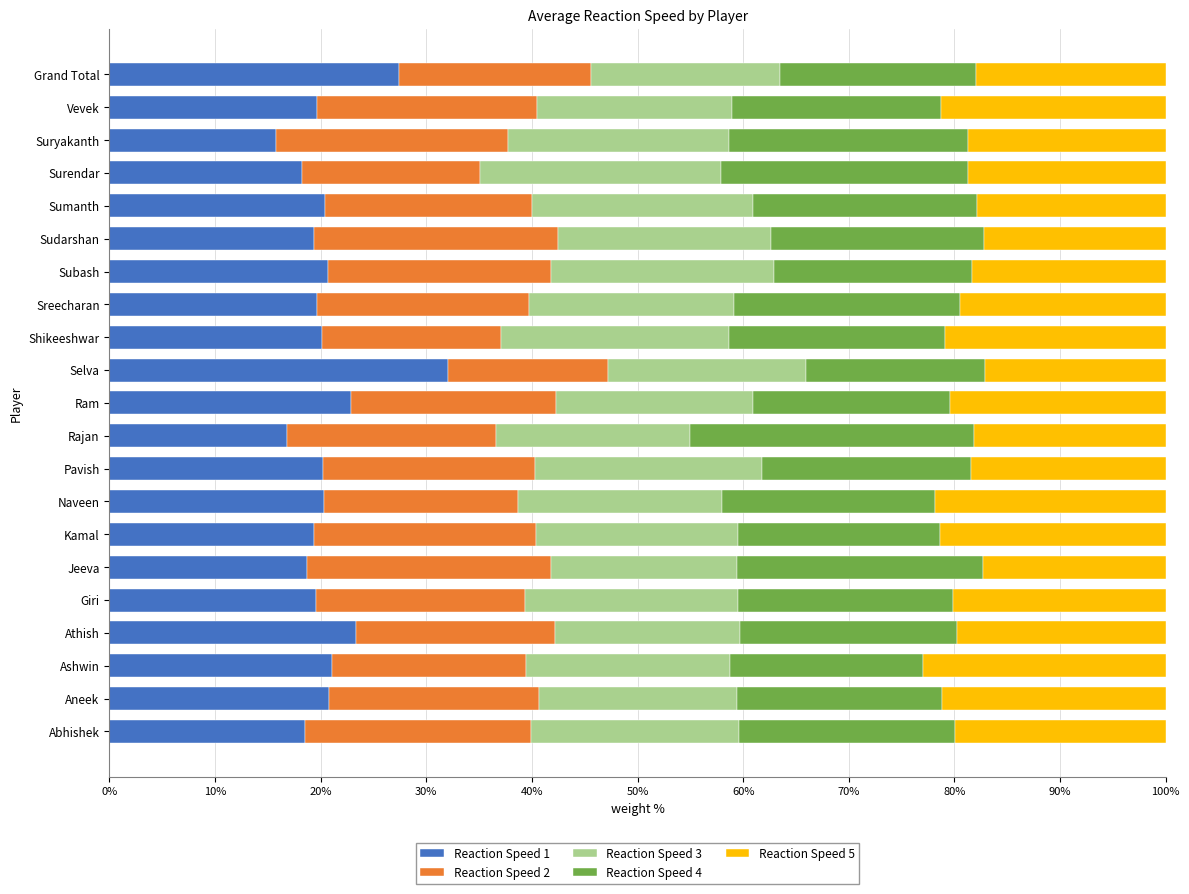

What is the lowest value of the Reaction Speed 1 series?

15.8